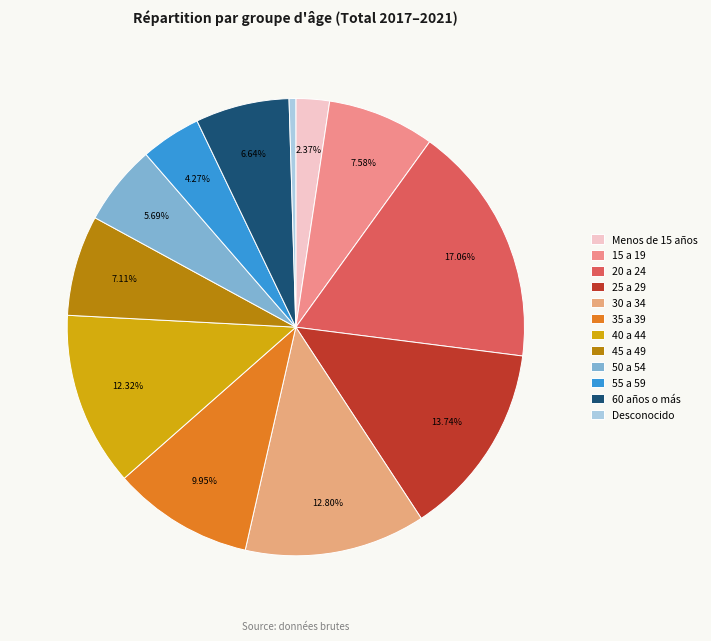

To the nearest percent, what is the difference between the largest and smallest slice percentages?

17%